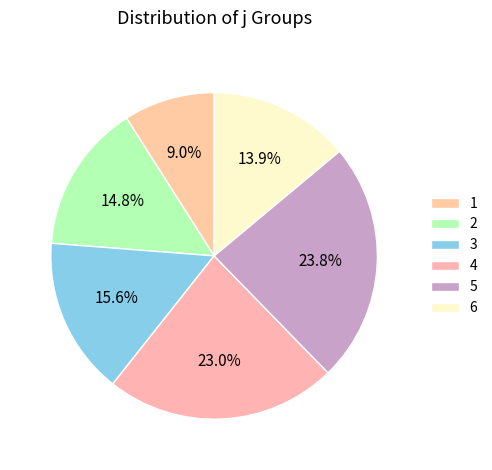

What is the smallest slice in the pie chart?

1